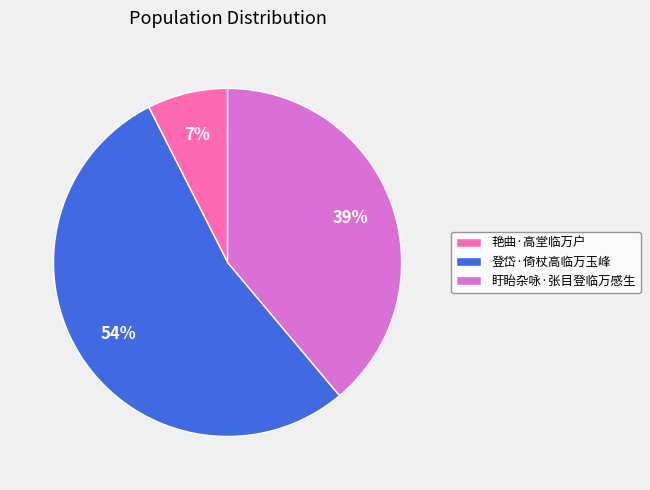

True or false: 登岱·倚杖高临万玉峰 accounts for 46% of the total.

False